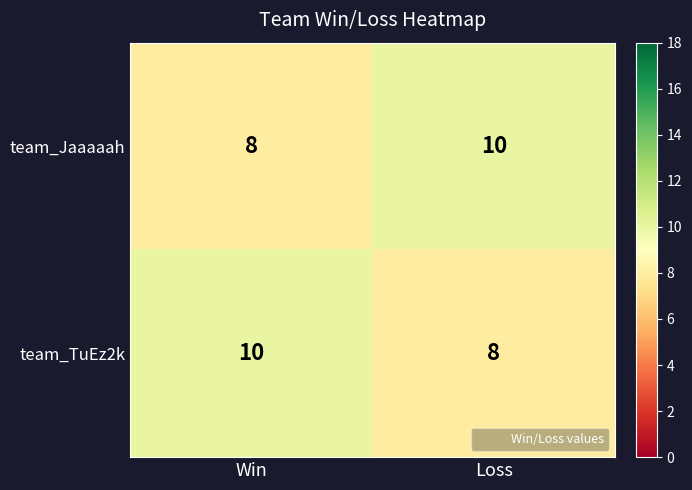

Reading left to right, transcribe all the data shown in this chart.

team_Jaaaaah: 8	10
team_TuEz2k: 10	8